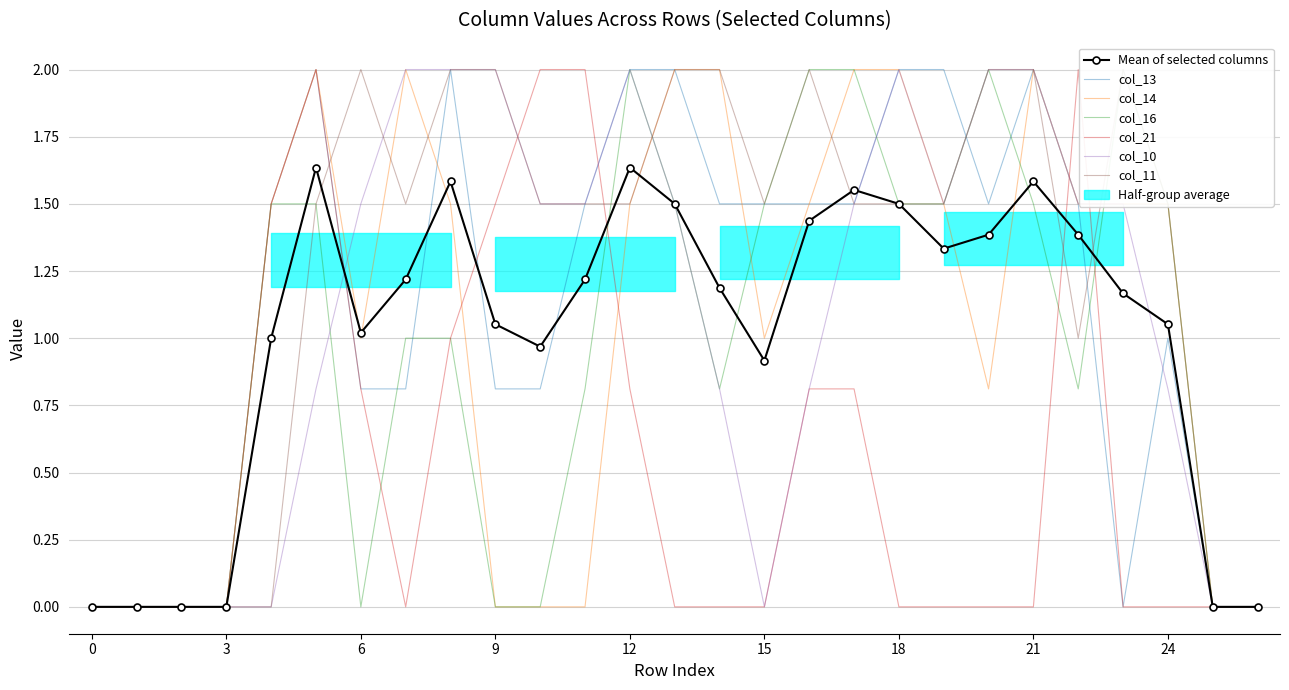

Which category has the lowest value across all series?

row_0